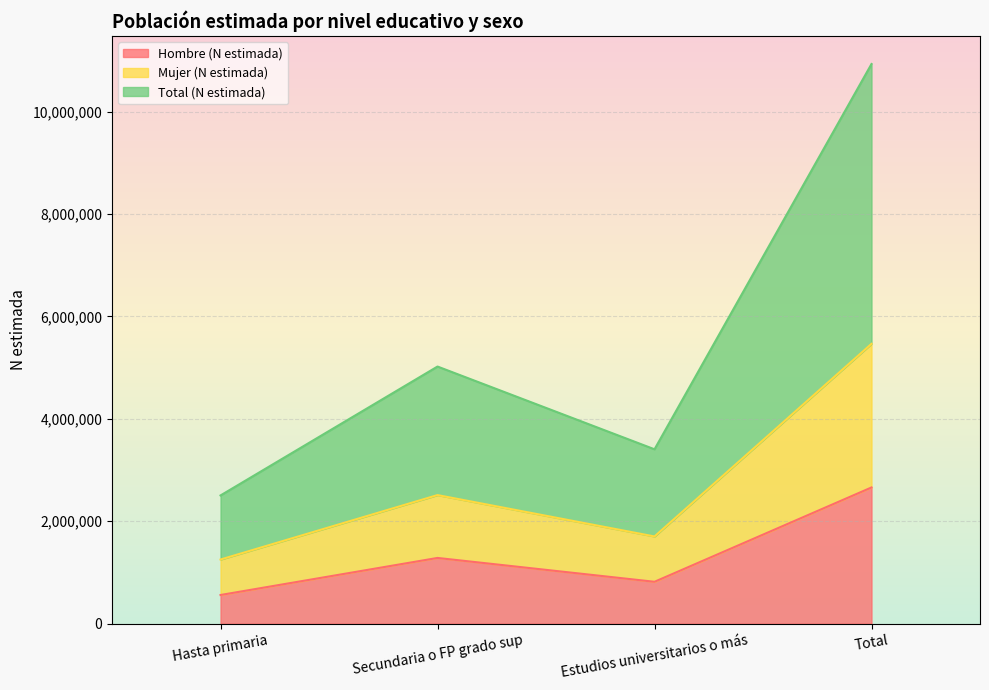

How many values in the Total (N estimada) series exceed 2510799?

1